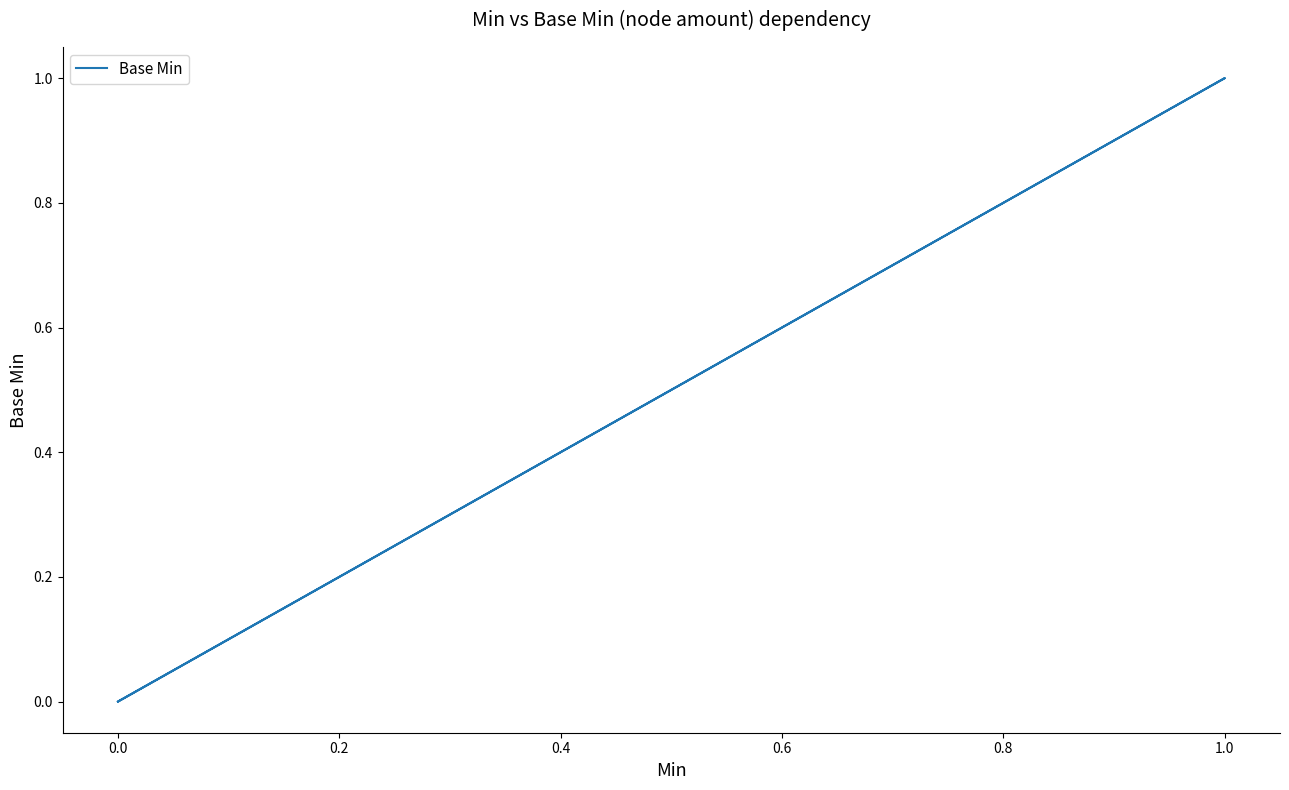

What is the label of the 2nd point from the right?

1.0